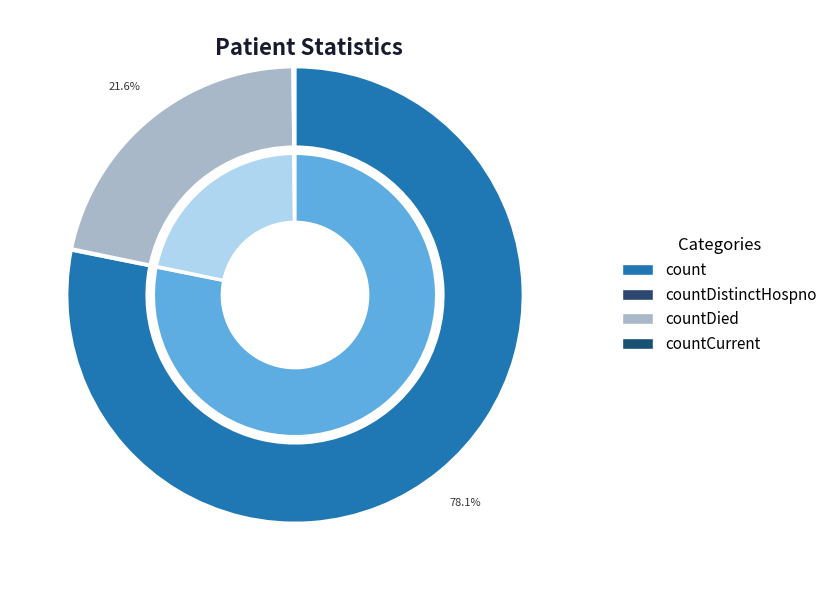

What percentage is the countDied slice, to the nearest percent?

22%